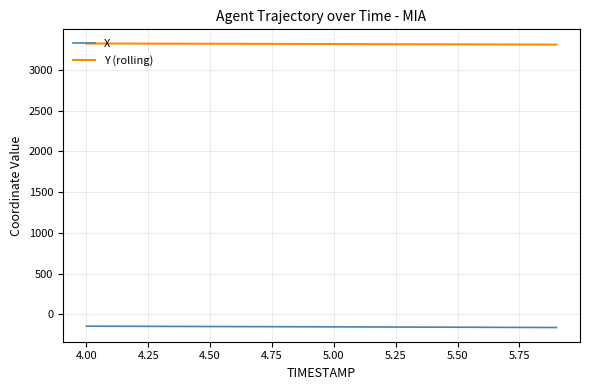

What is the greatest value displayed?

3324.5